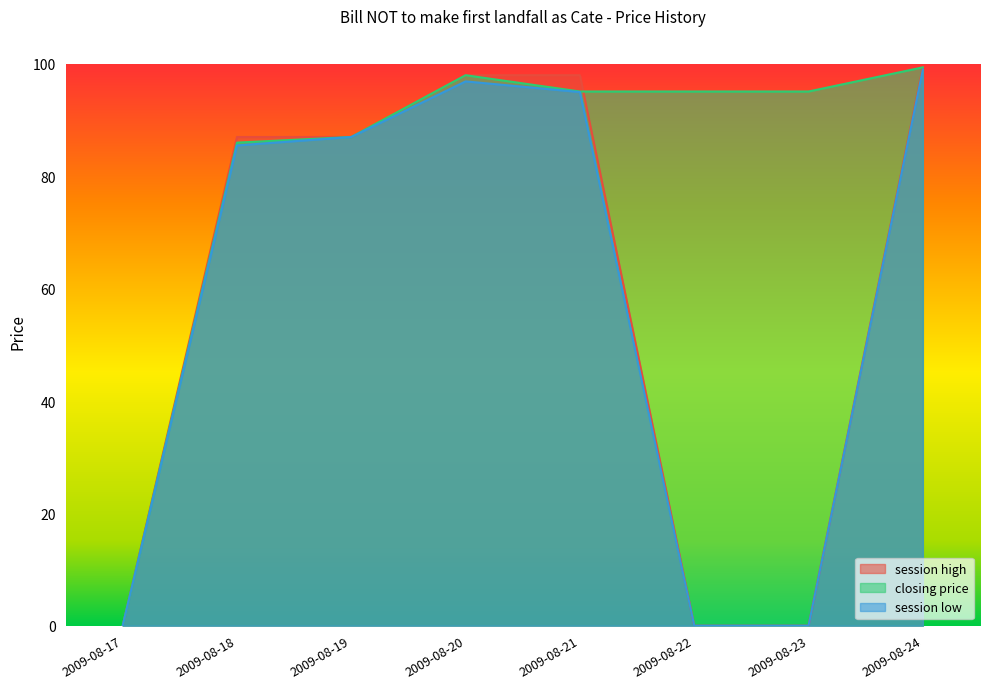

Is the value of session low at 2009-08-17 greater than the value of session high at 2009-08-20?

No